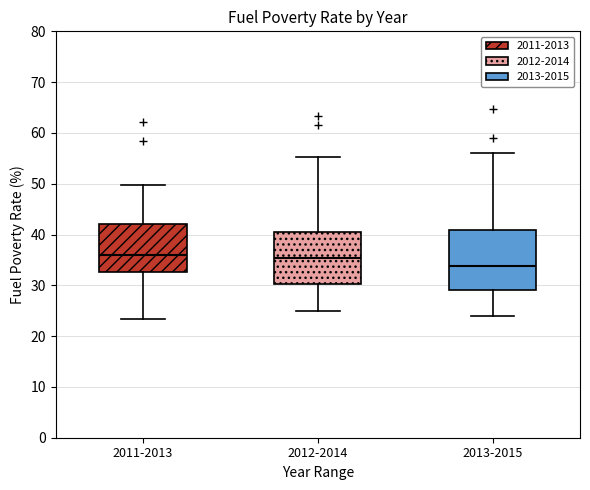

Which box is the tallest, from its lower edge to its upper edge?

2013-2015